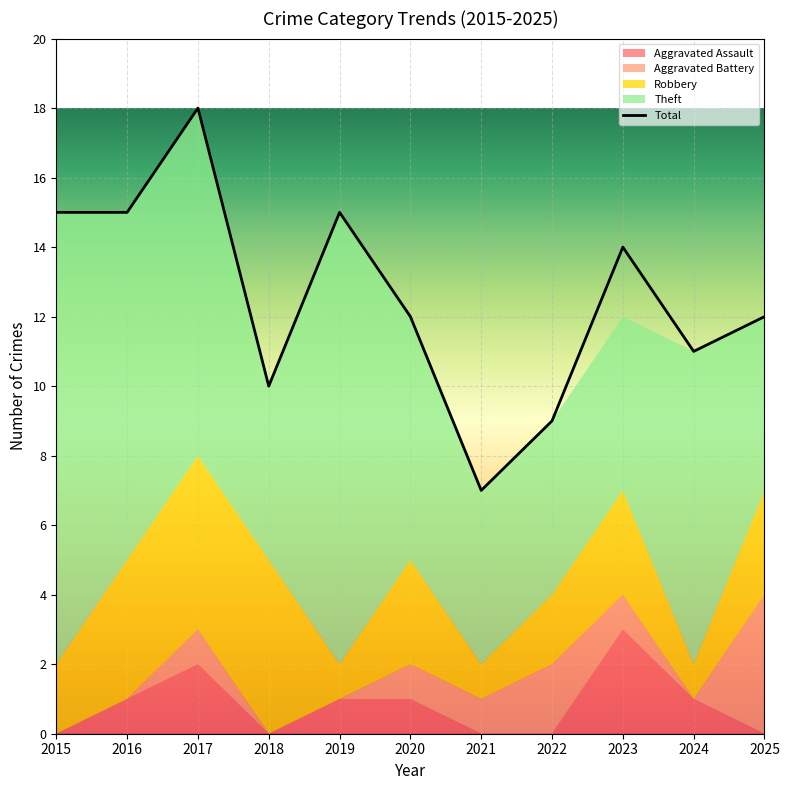

The Theft series shows 3 at 2020. True or false?

False